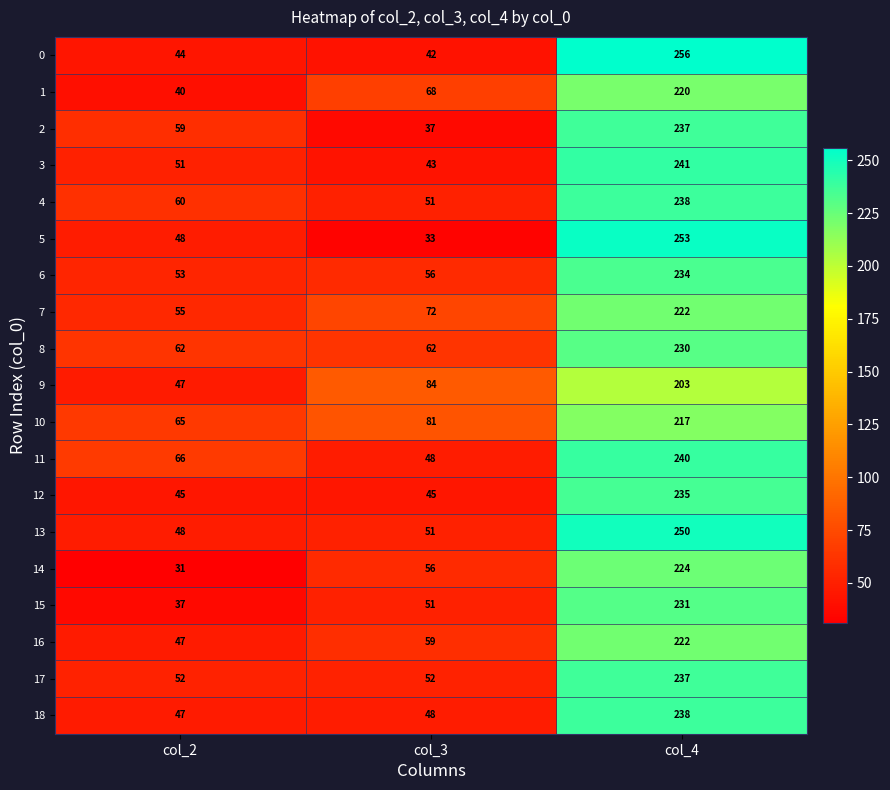

True or false: 16 has a value of 222 at col_4.

True